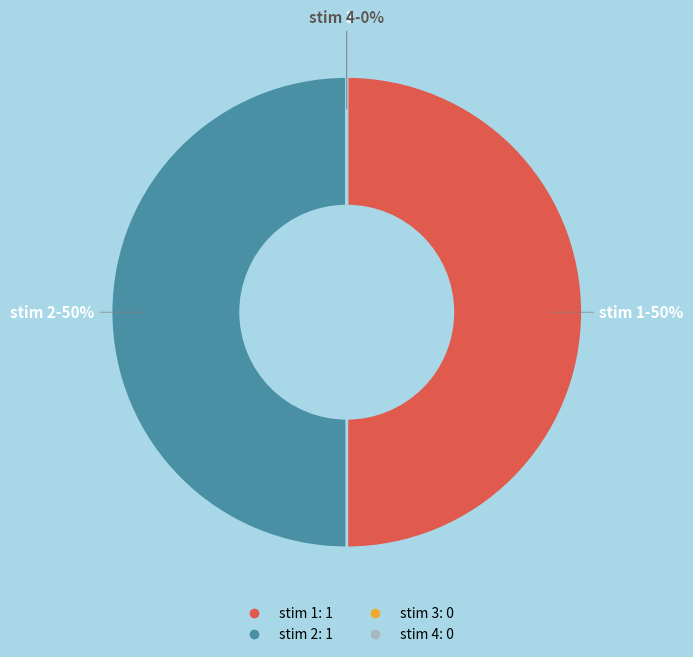

True or false: 3 accounts for 0% of the total.

True